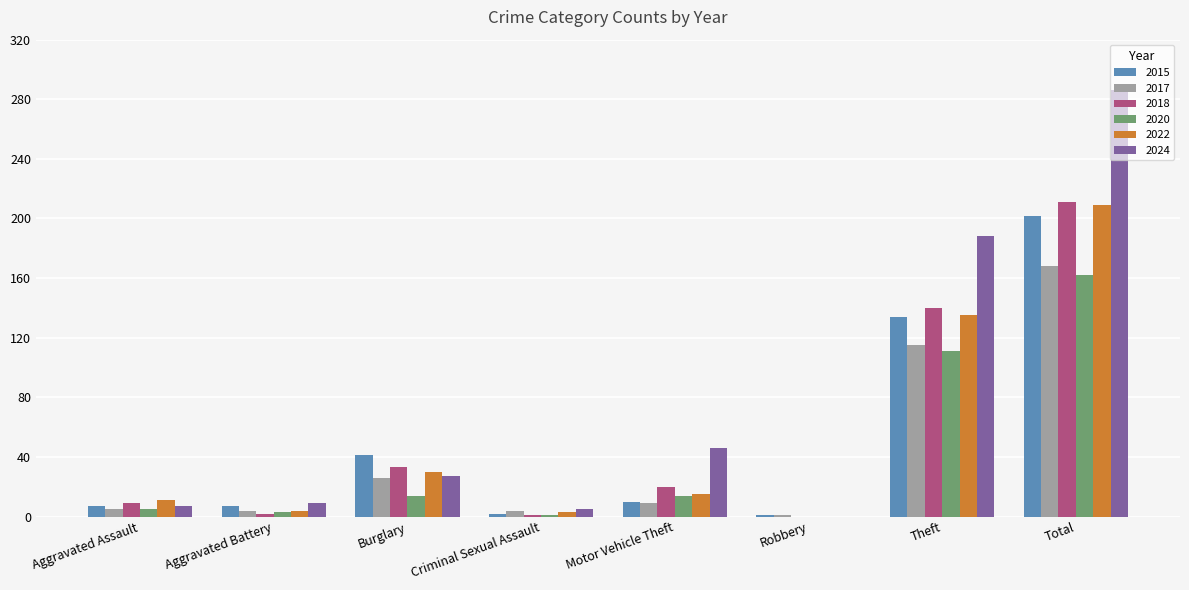

Which series has the widest spread of values?

2024